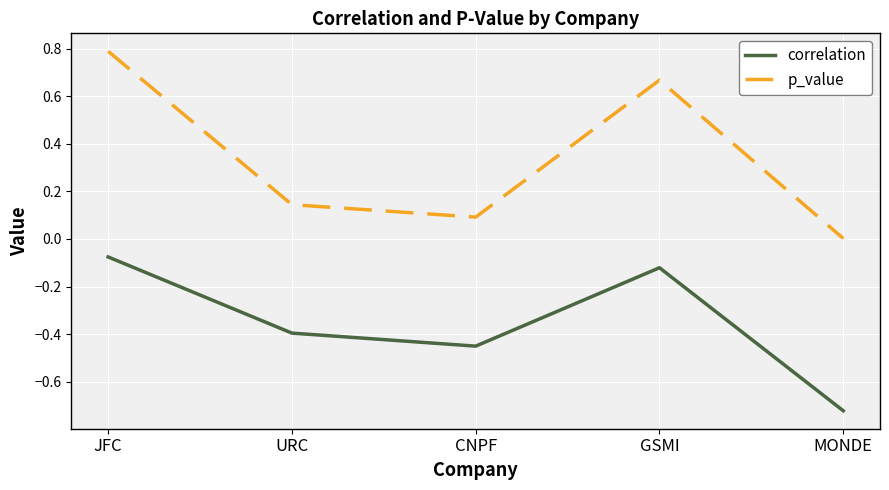

True or false: correlation and p_value cross at least once.

False